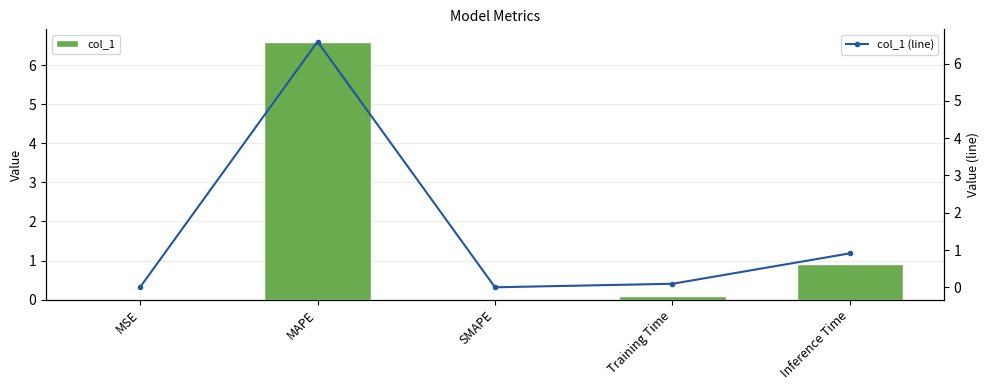

What is the label of the 3rd bar from the left?

SMAPE